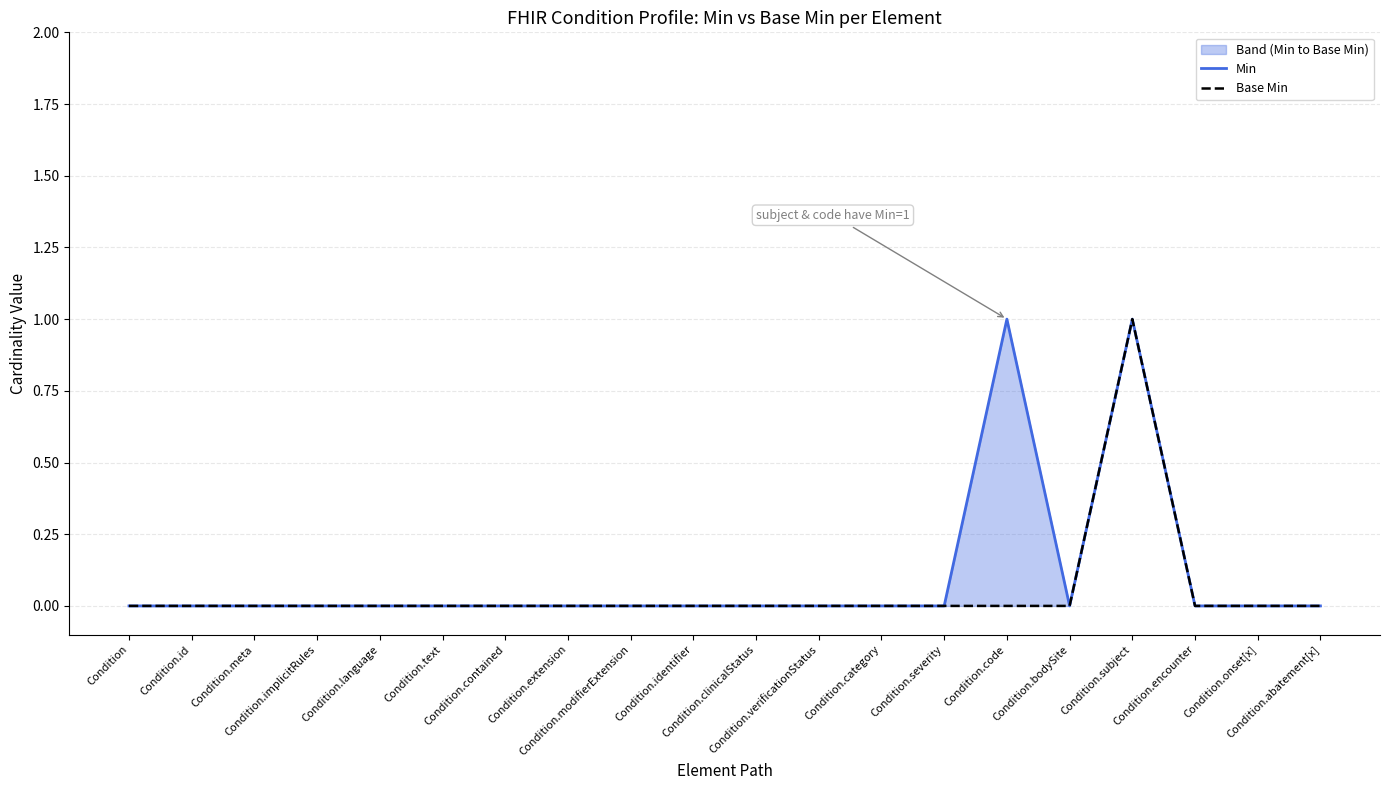

What is the difference between the maximum and minimum values in the Min series?

1